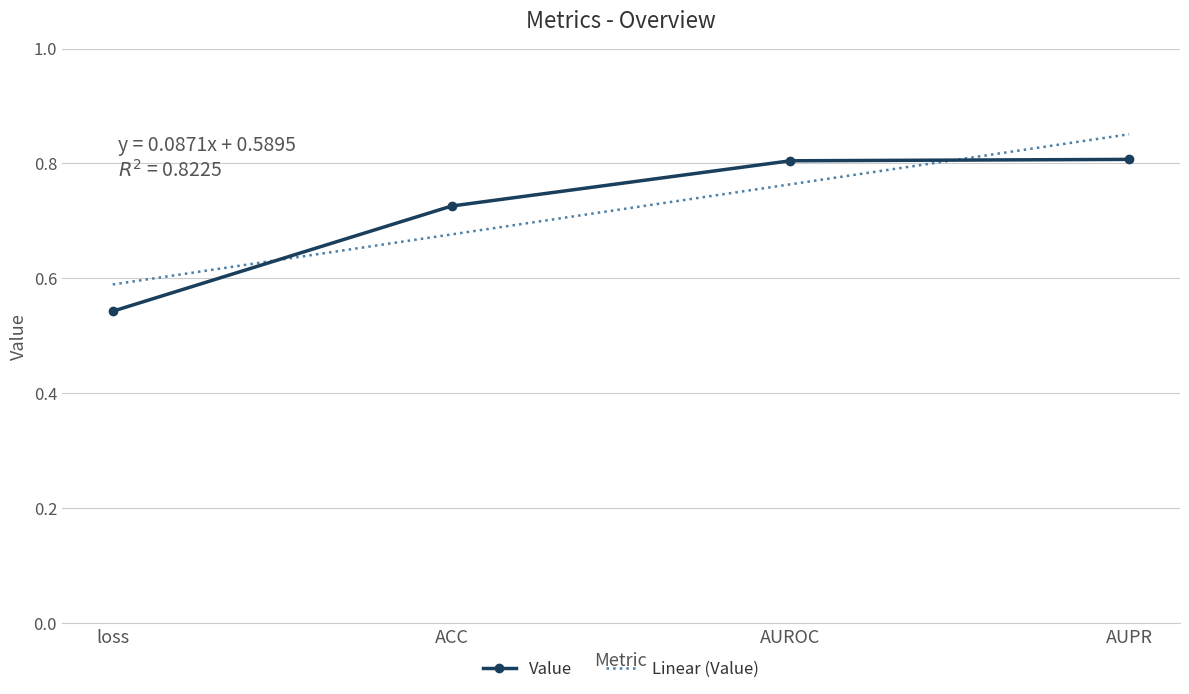

What is the difference between the values at ACC and AUPR?

0.1